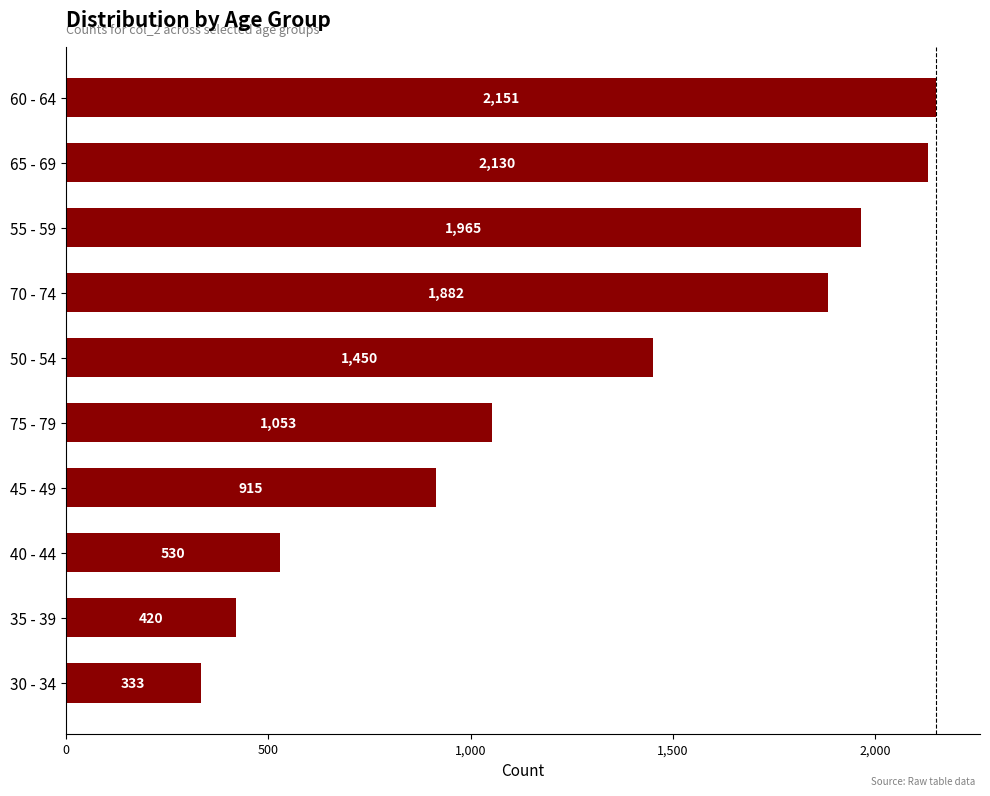

What is the smallest value displayed?

333